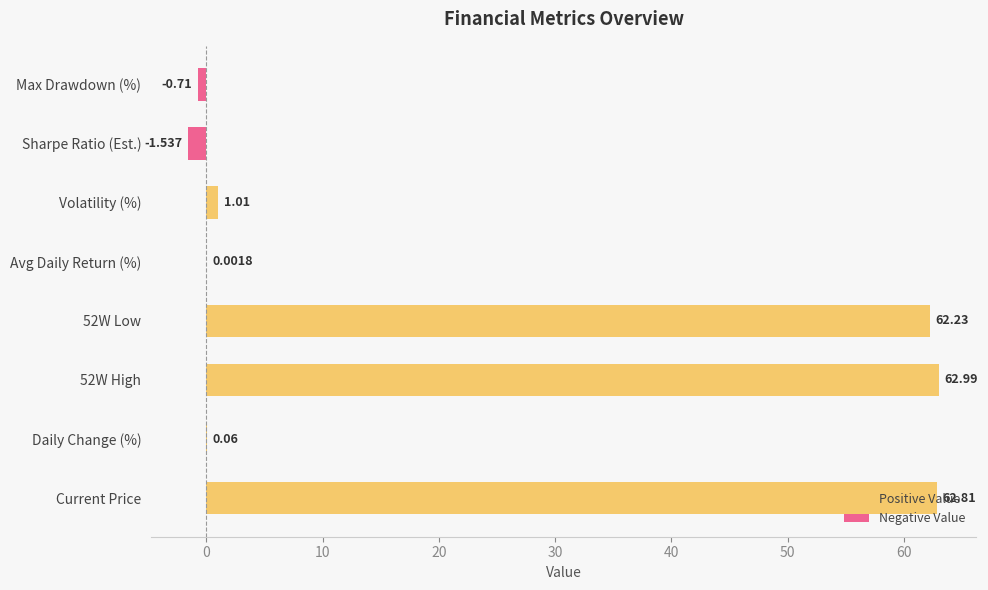

The chart shows a value of -1.5 at Sharpe Ratio (Est.). True or false?

True